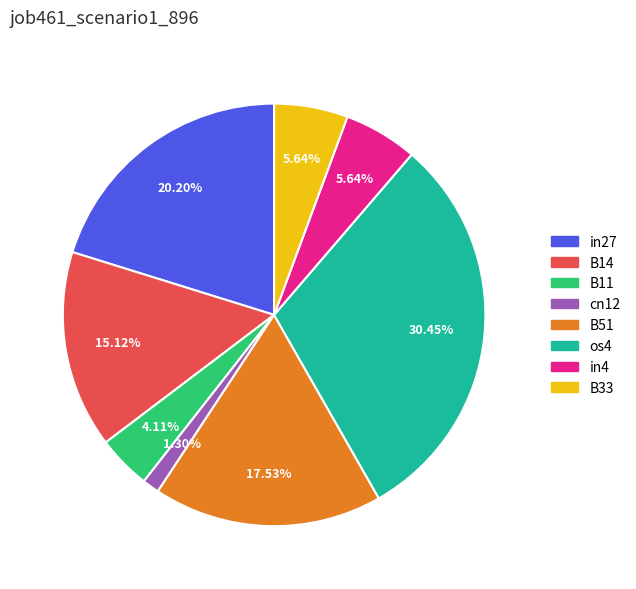

Which category has the smallest portion of the pie?

cn12